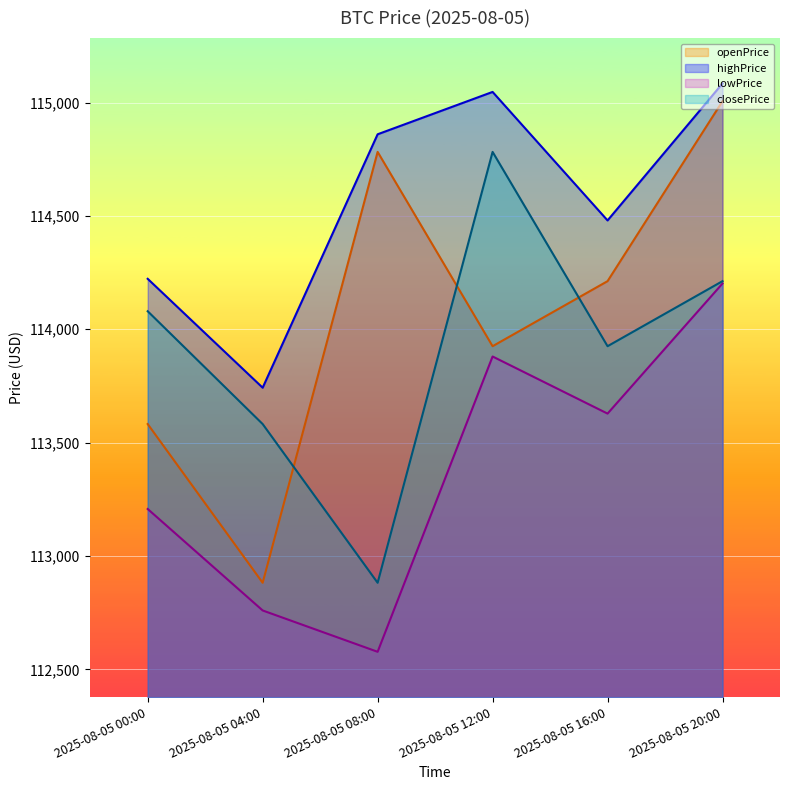

True or false: lowPrice and openPrice intersect in this chart.

False